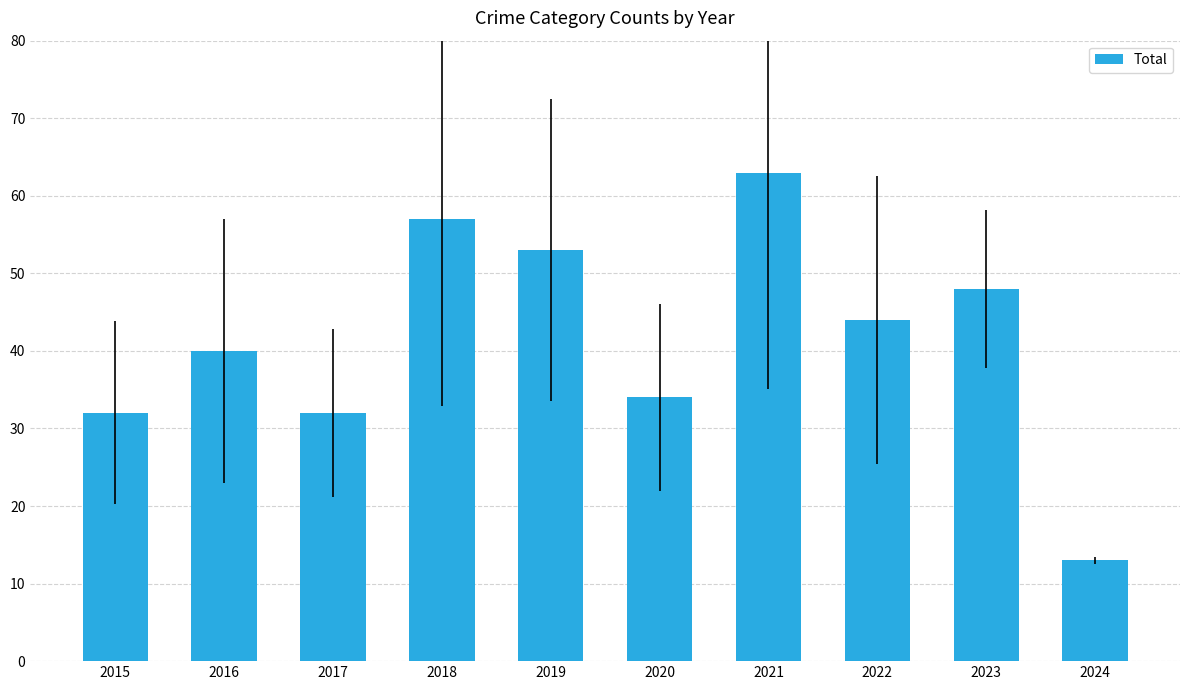

What is the difference between the maximum and second lowest values?

31